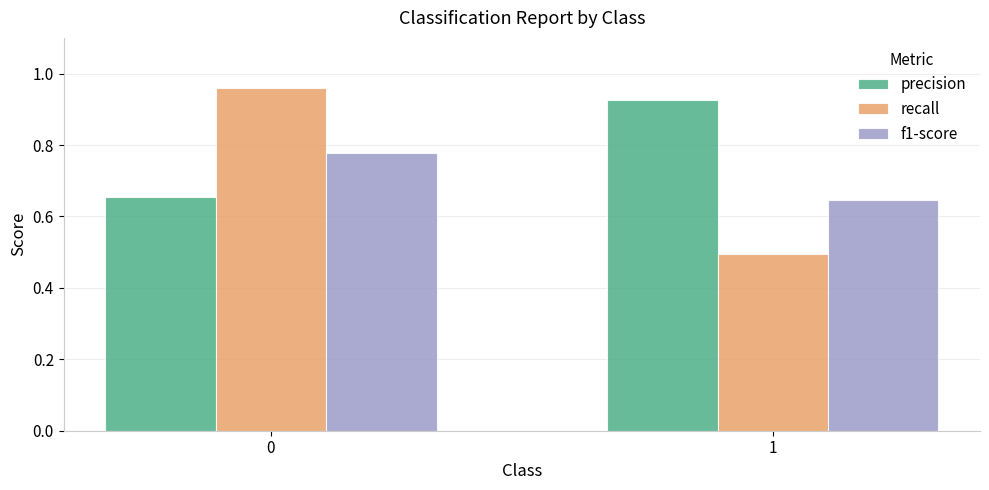

What is the minimum value shown in the chart?

0.5